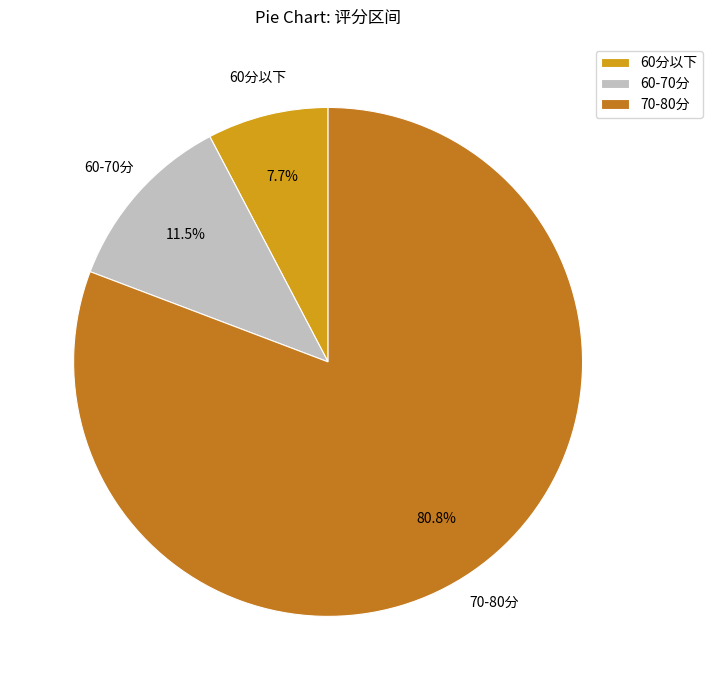

Which slice is the smallest?

60分以下